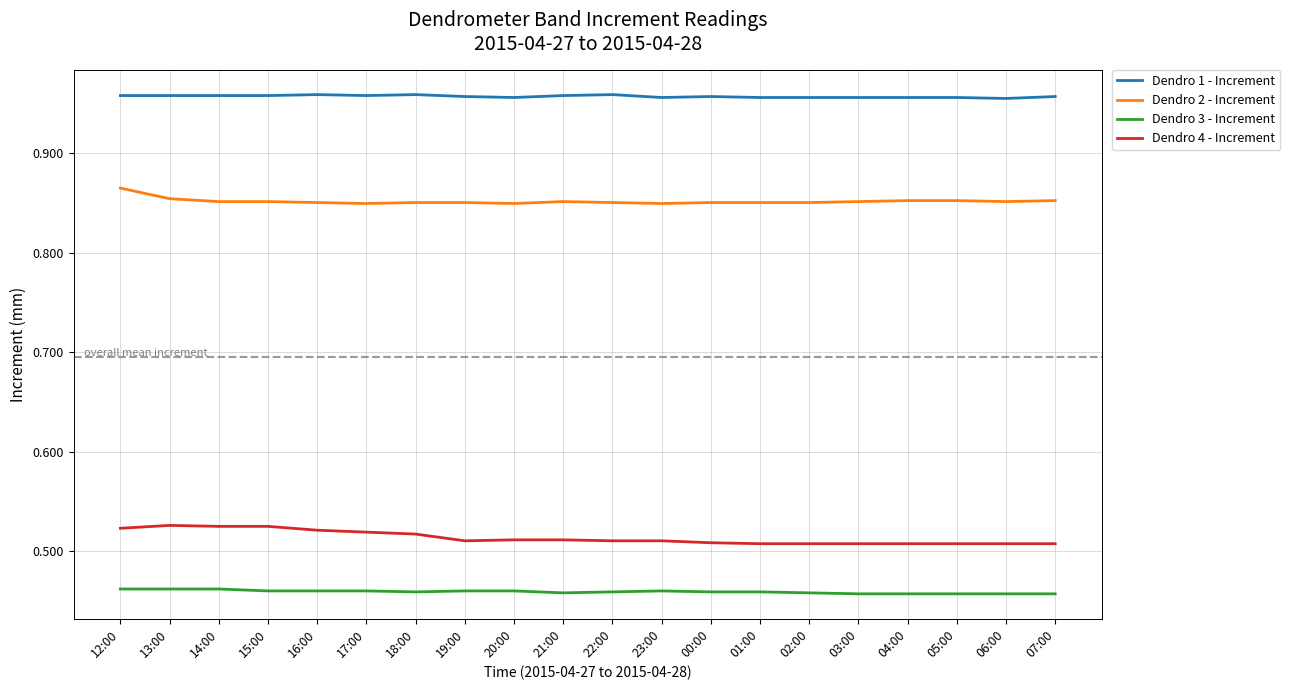

True or false: Dendro 2 - Increment and Dendro 4 - Increment intersect in this chart.

False